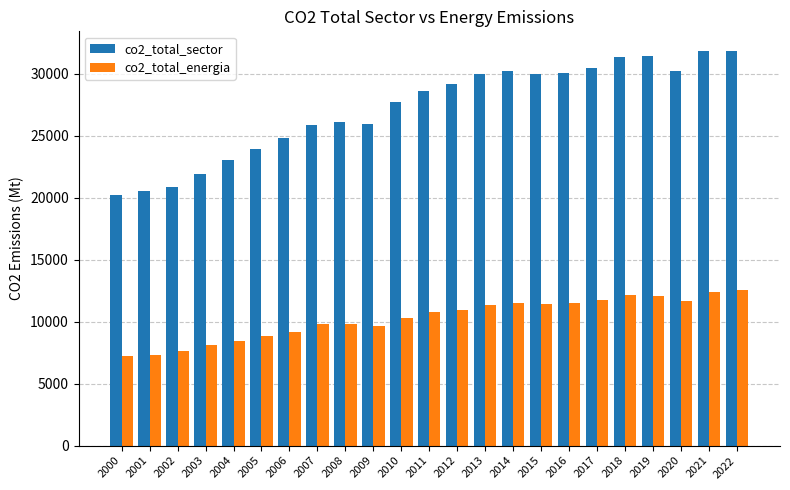

Which series has the largest range (max minus min)?

co2_total_sector